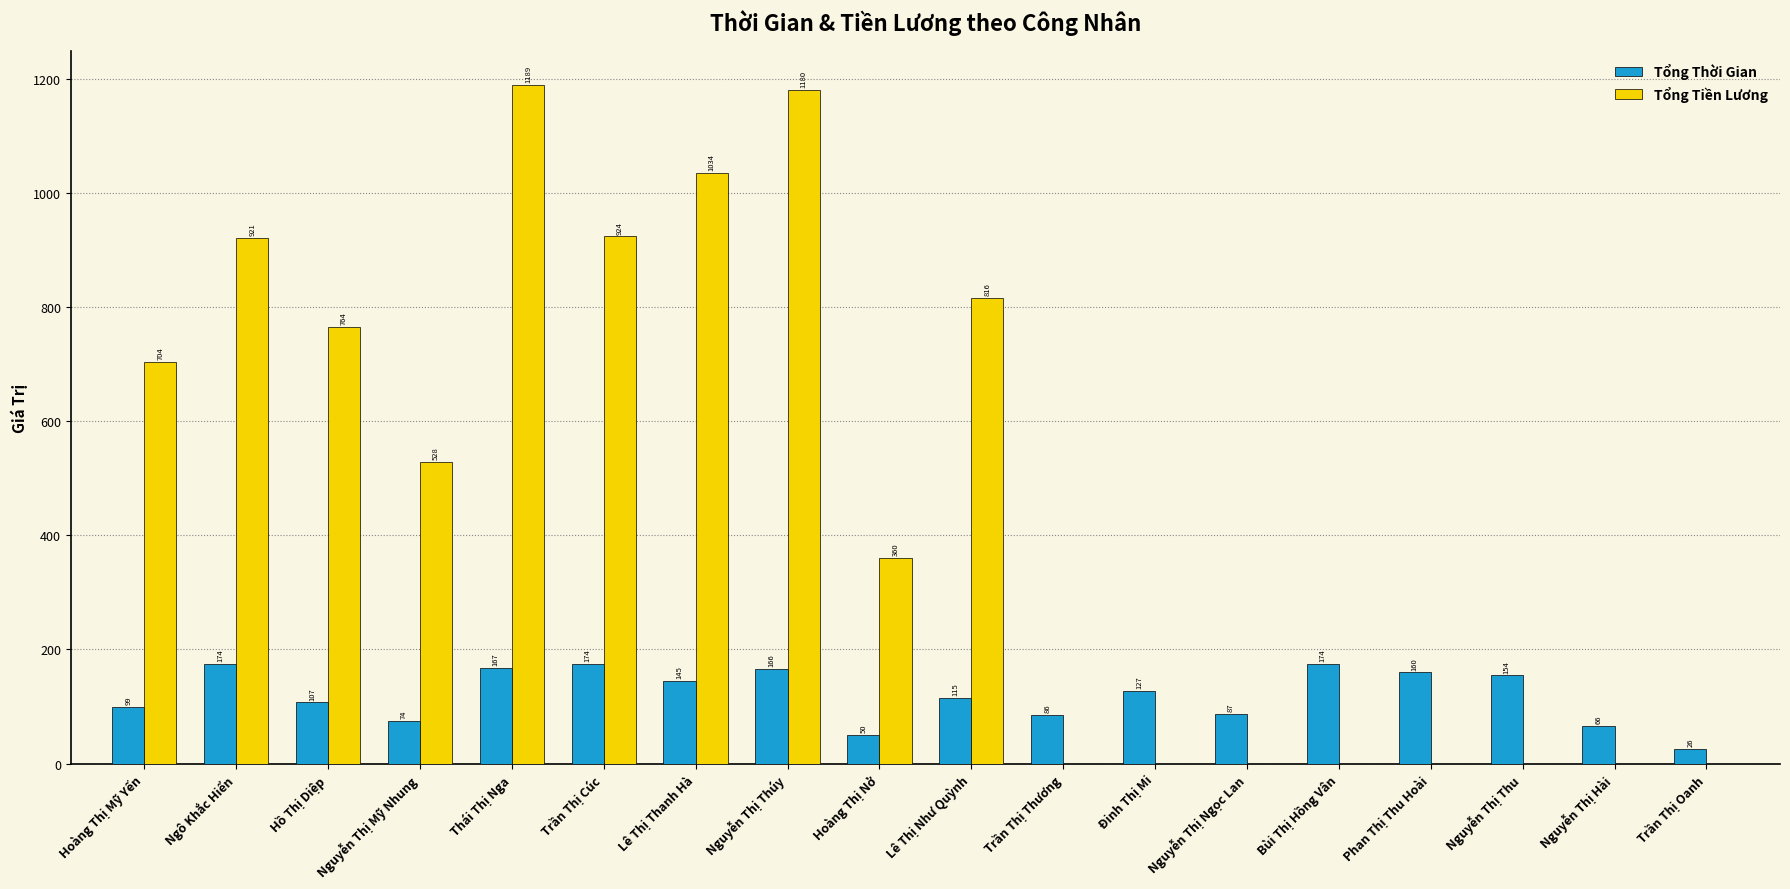

Between Bùi Thị Hồng Vân and Trần Thị Oanh, which series saw the biggest shift?

Tổng Thời Gian